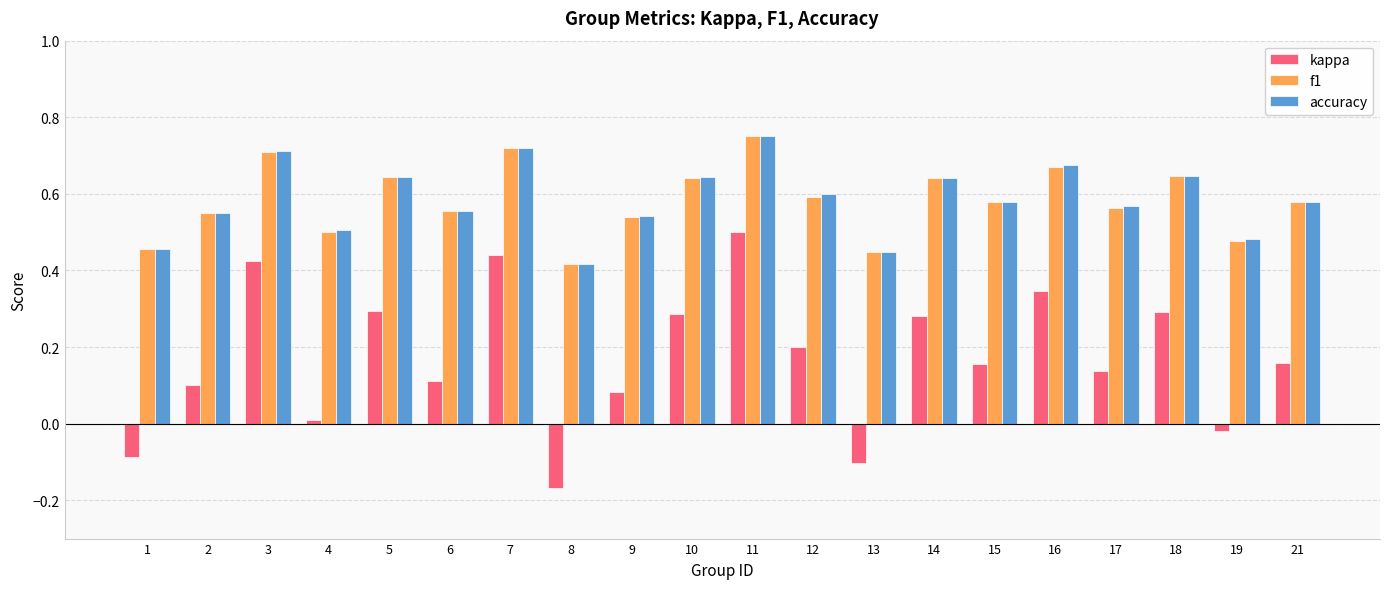

At how many categories does at least one series exceed 0?

20